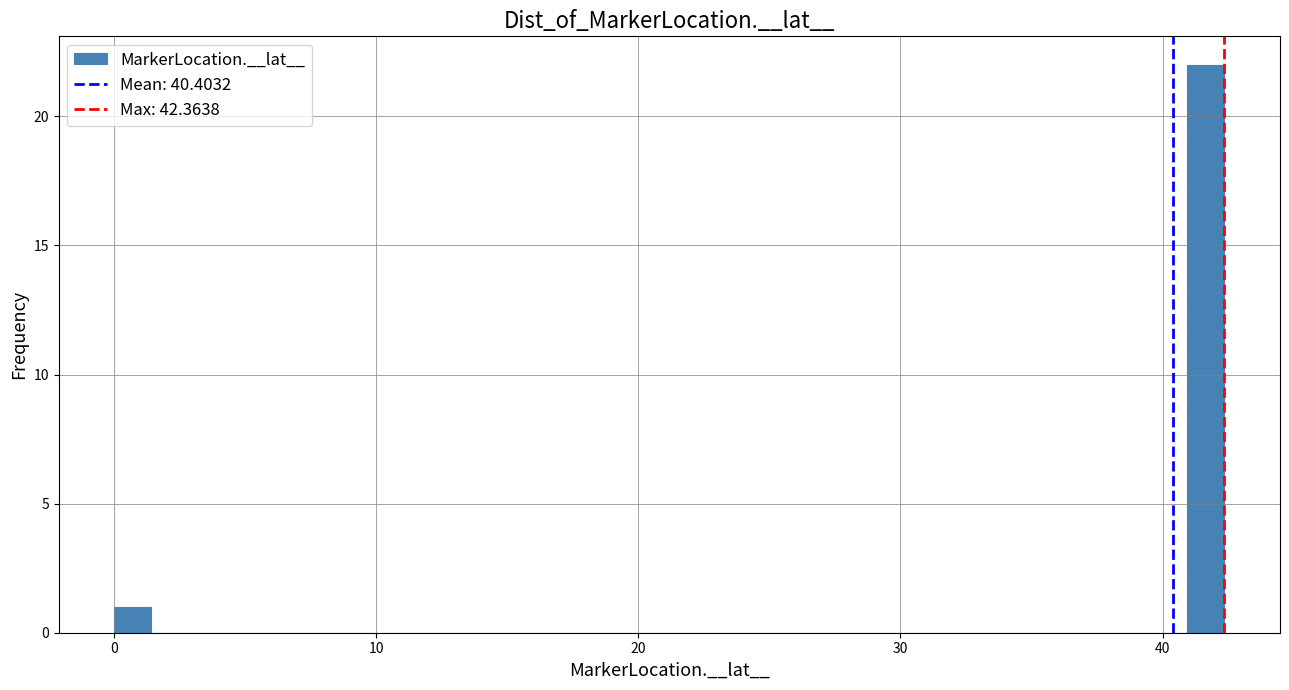

Around what value on the x-axis is the tallest bar? Give the approximate position of its centre, as read against the axis.

42